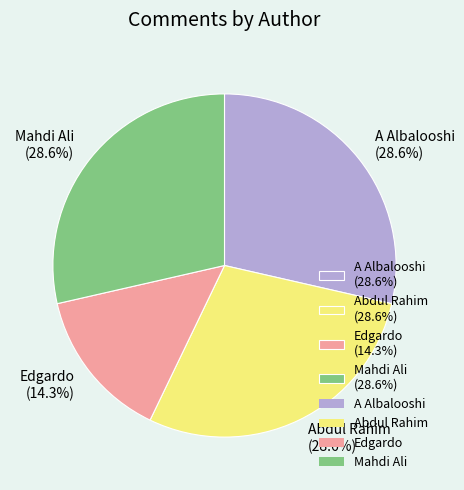

The Mahdi Ali slice represents 38% of the pie. True or false?

False